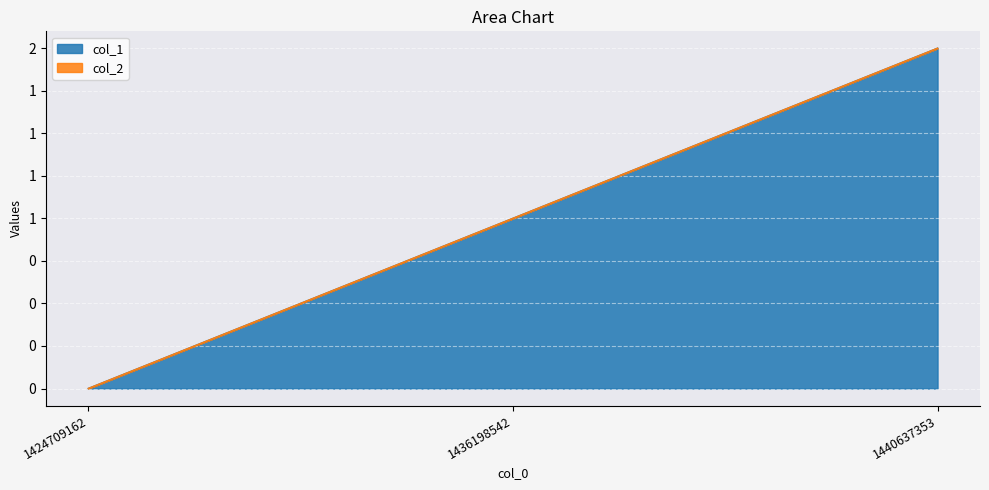

List the labels in order of value, smallest first.

1424709162, 1436198542, 1440637353